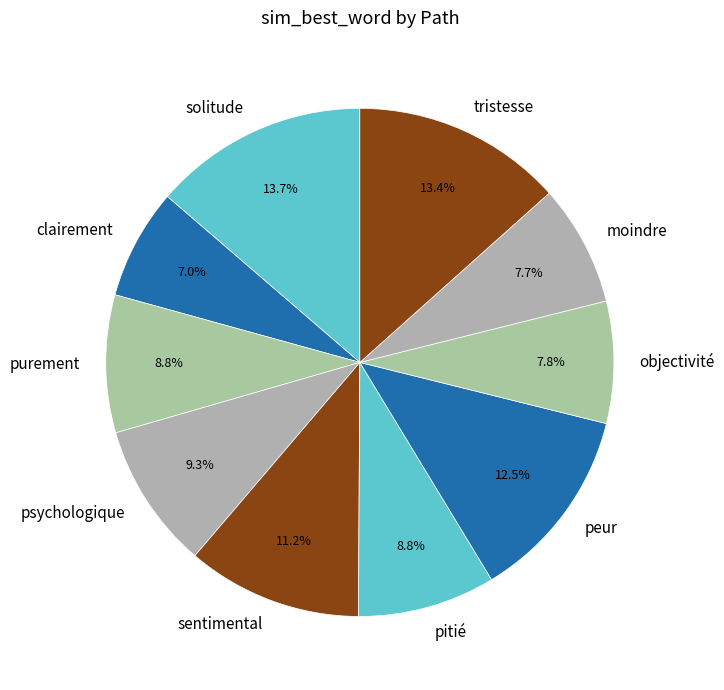

Which slice is the smallest?

clairement